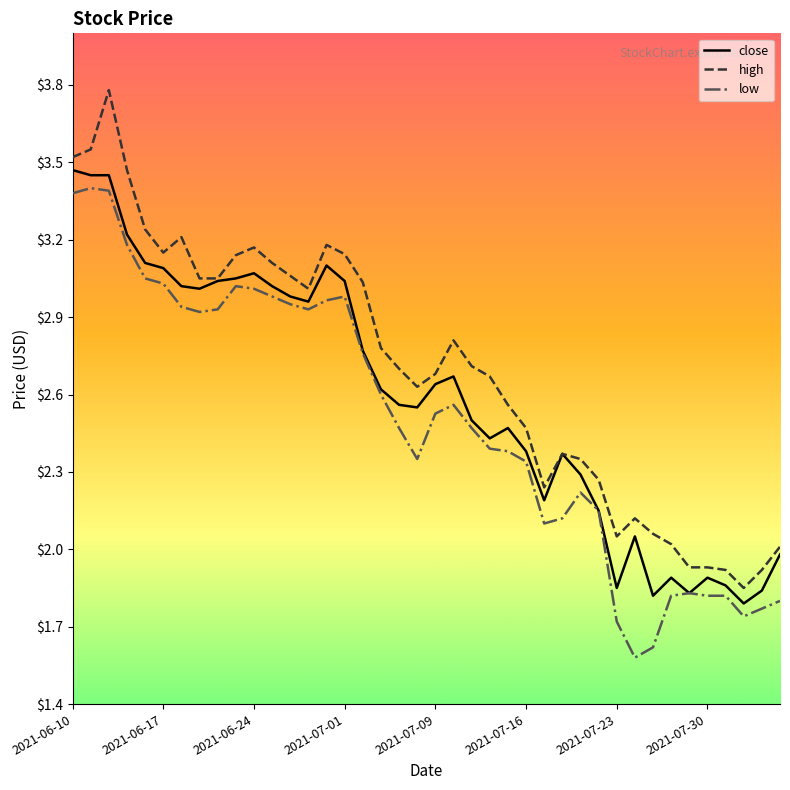

True or false: high and low intersect in this chart.

False